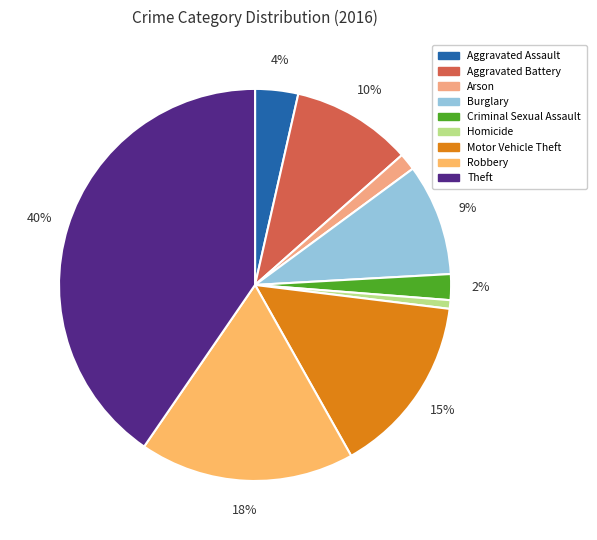

How many segments does this pie chart have?

9